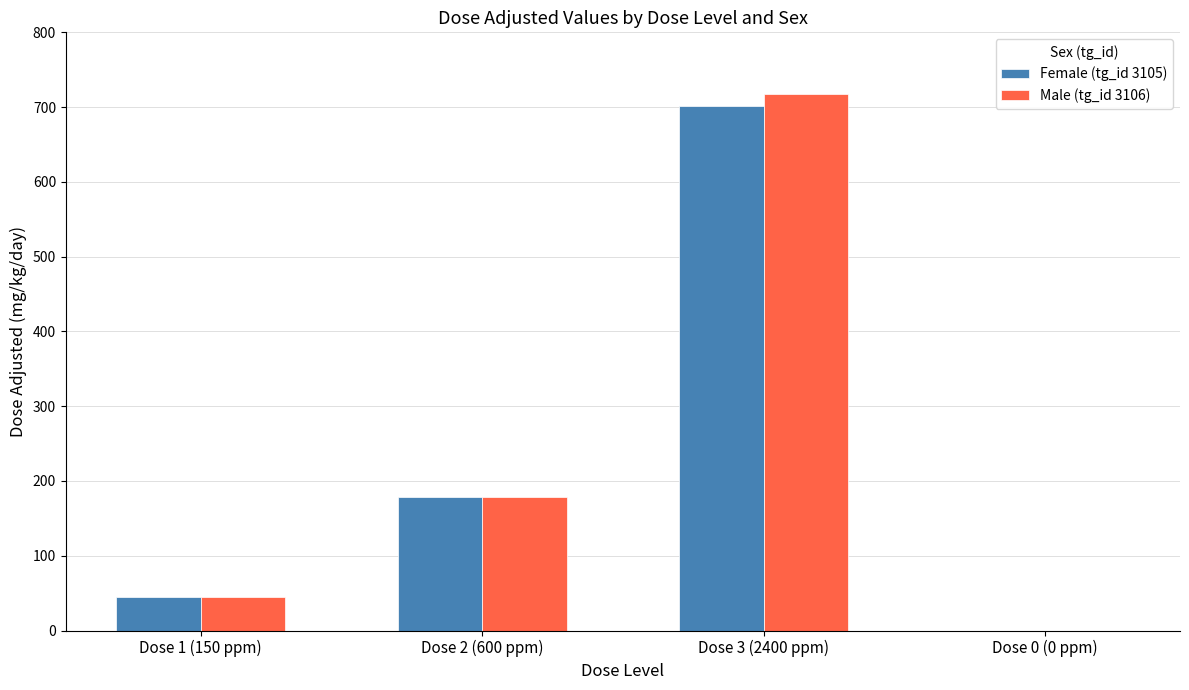

At which category is the sum across all series the highest?

Dose 3 (2400 ppm)